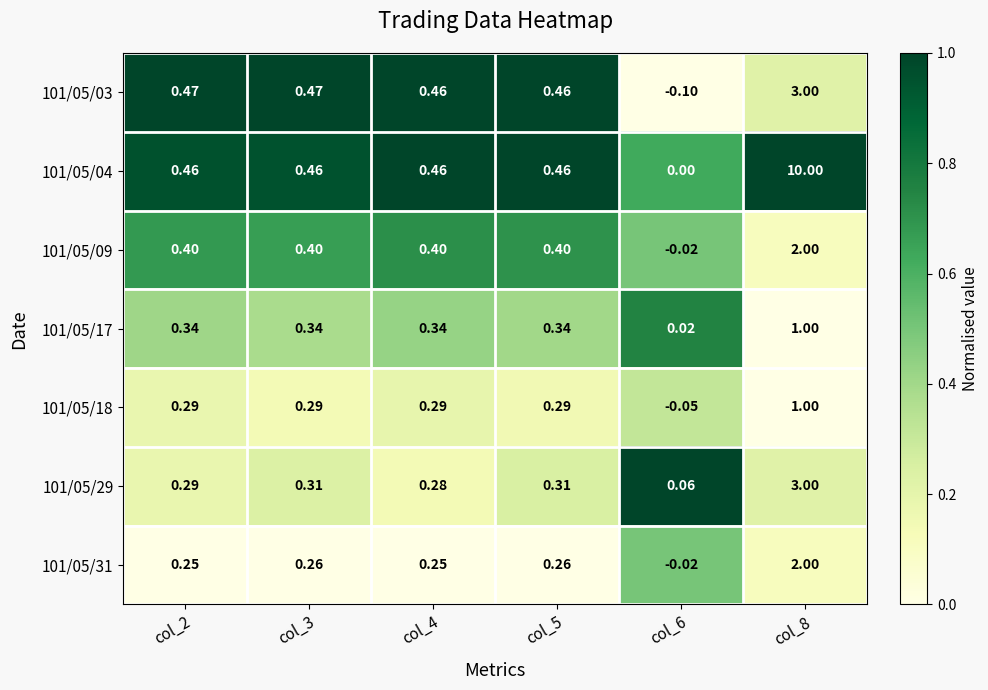

Is the value of 101/05/29 at col_2 greater than the value of 101/05/17 at col_3?

No